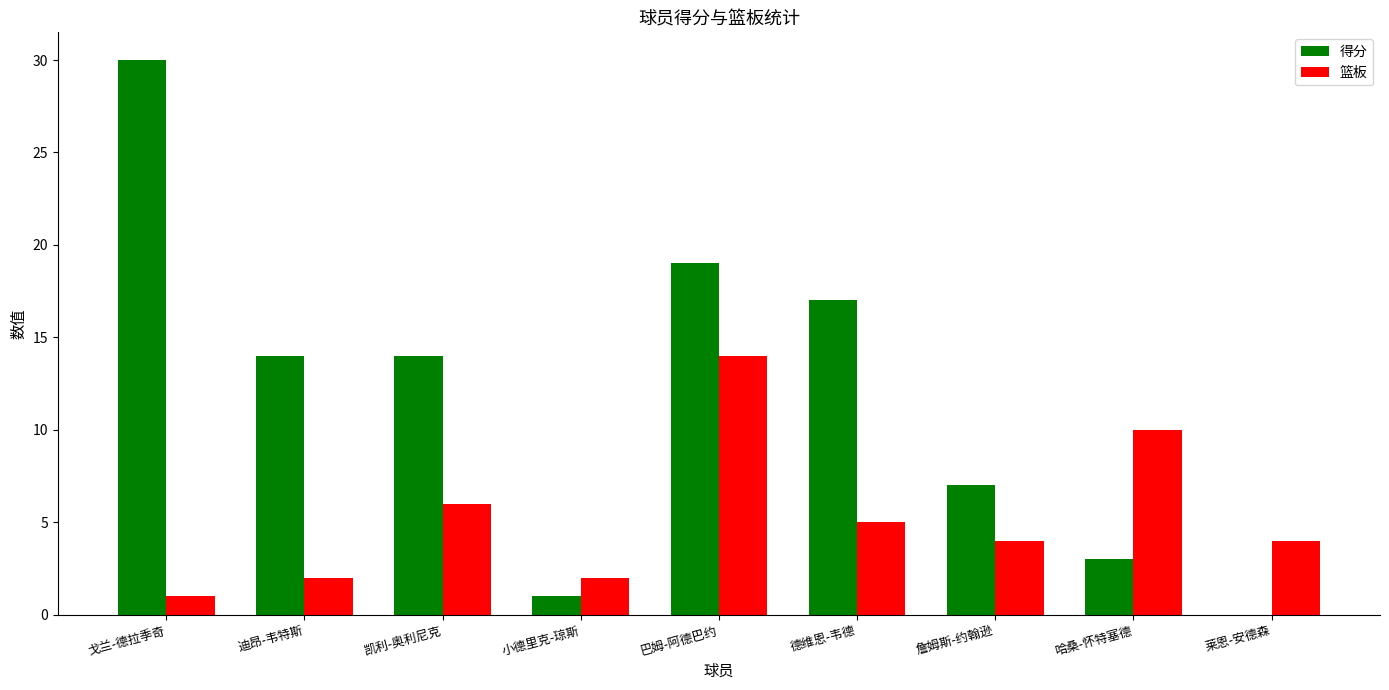

Which category has the highest value in the 篮板 series?

巴姆-阿德巴约